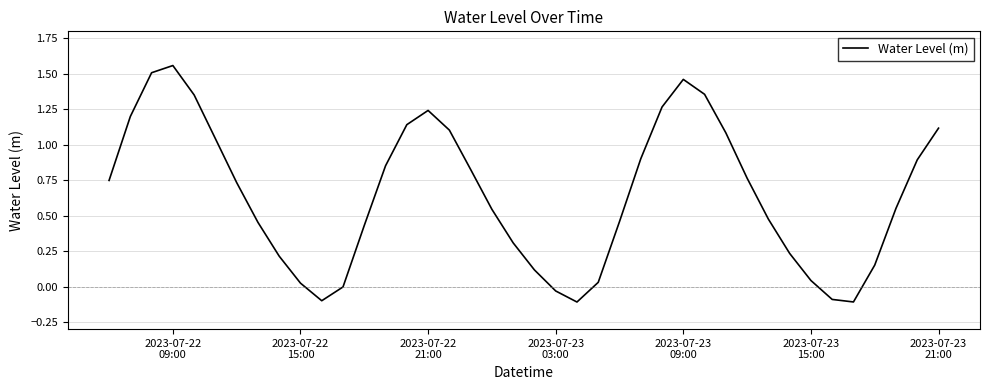

How many lines are shown in the chart?

1